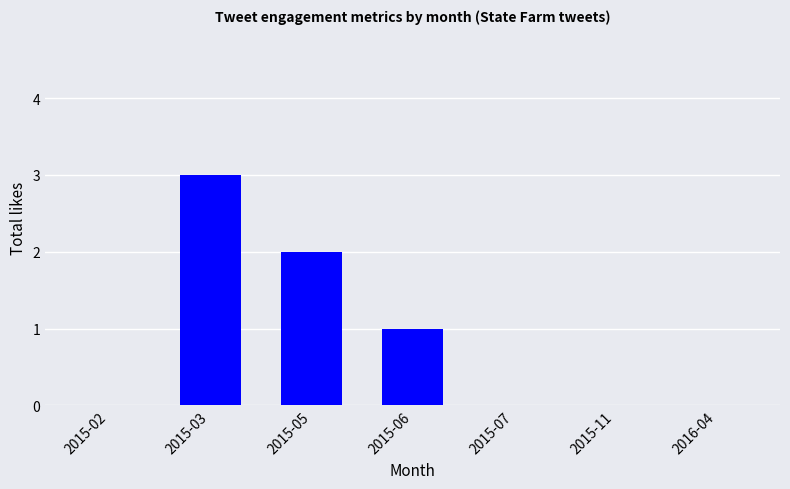

Between 2016-04 and 2015-03, which is larger?

2015-03